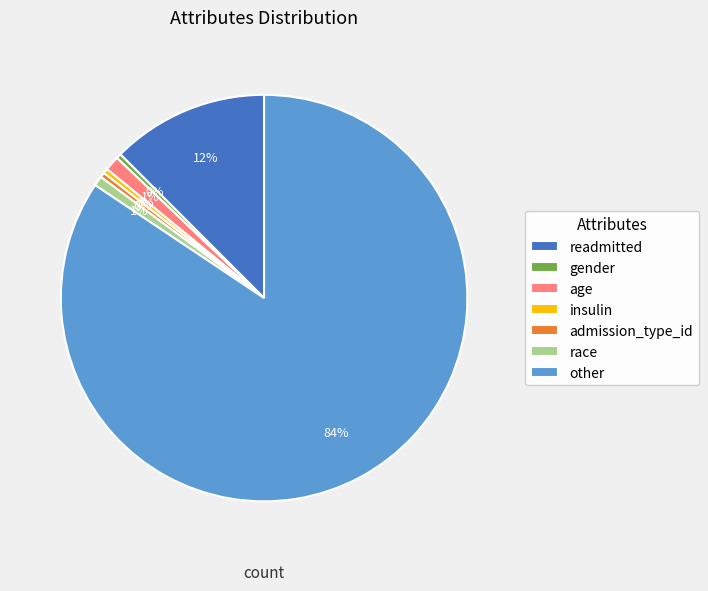

True or false: readmitted accounts for 6% of the total.

False